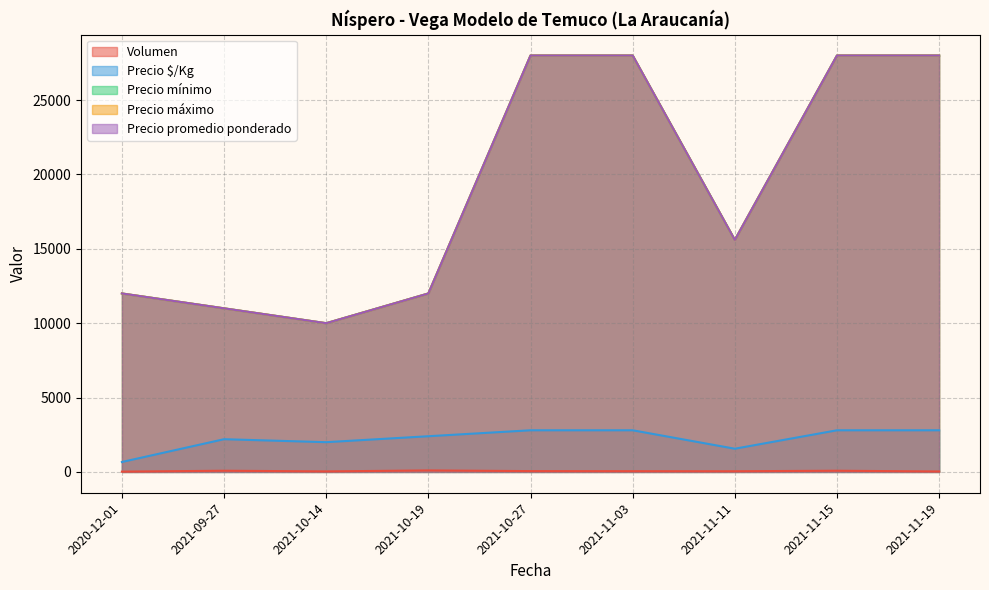

True or false: Volumen and Precio $/Kg cross at least once.

False